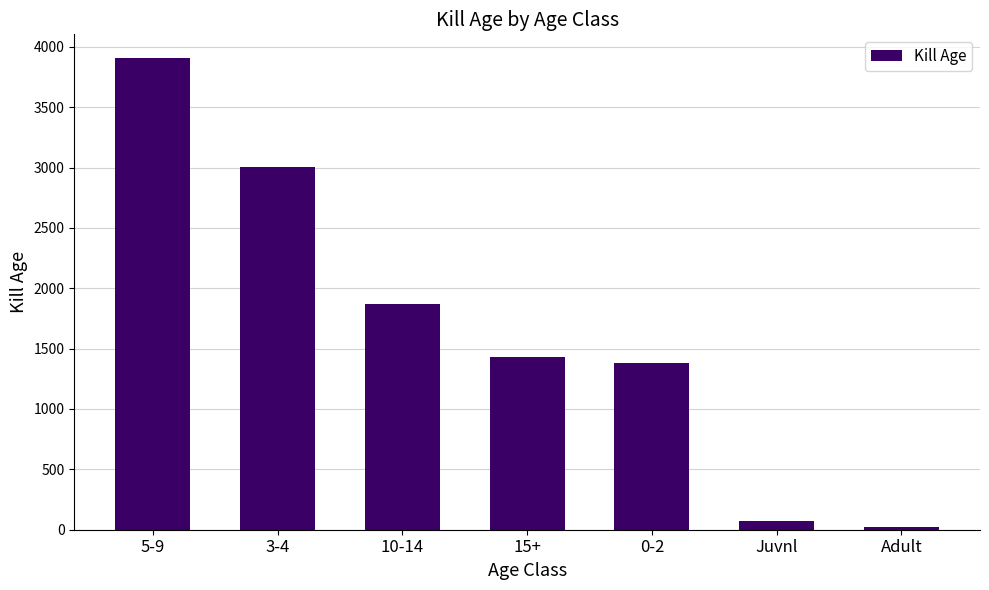

Count the number of data series in this chart.

1